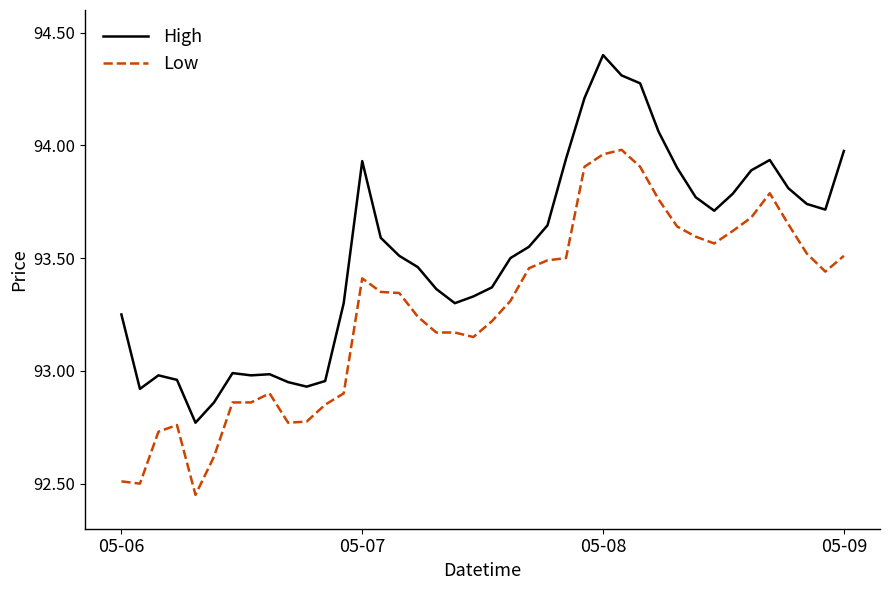

What is the maximum value shown in the chart?

94.4